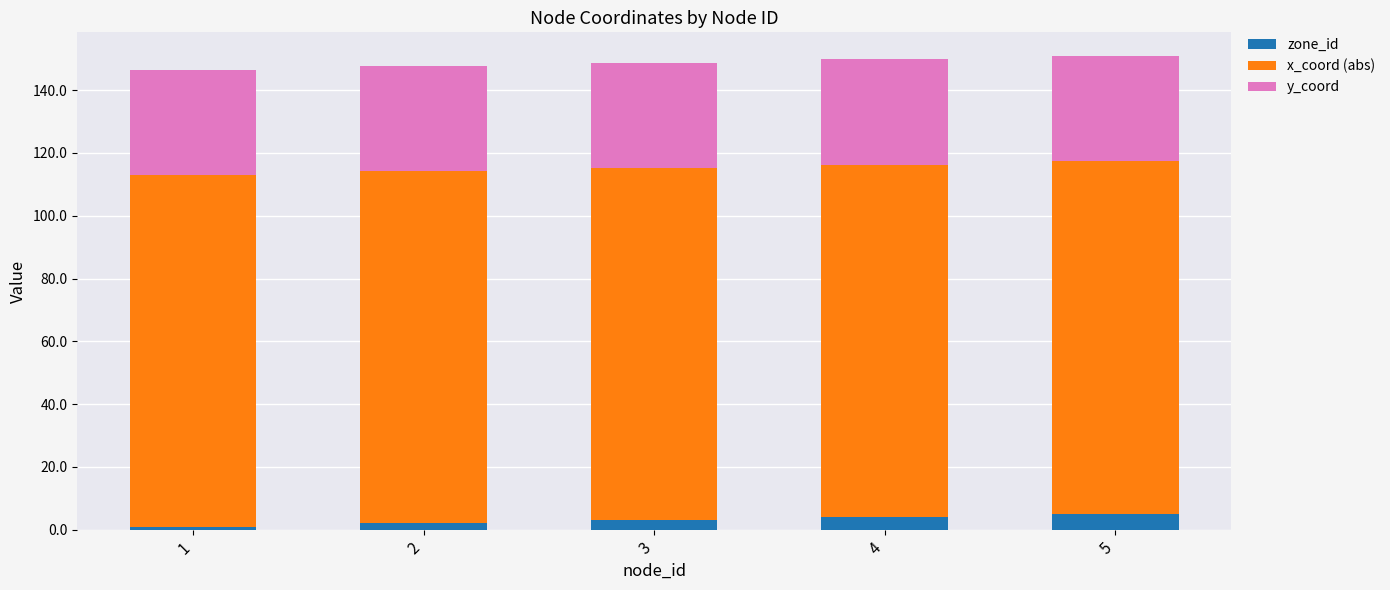

What are all the series names shown in the legend?

zone_id, x_coord (abs), y_coord